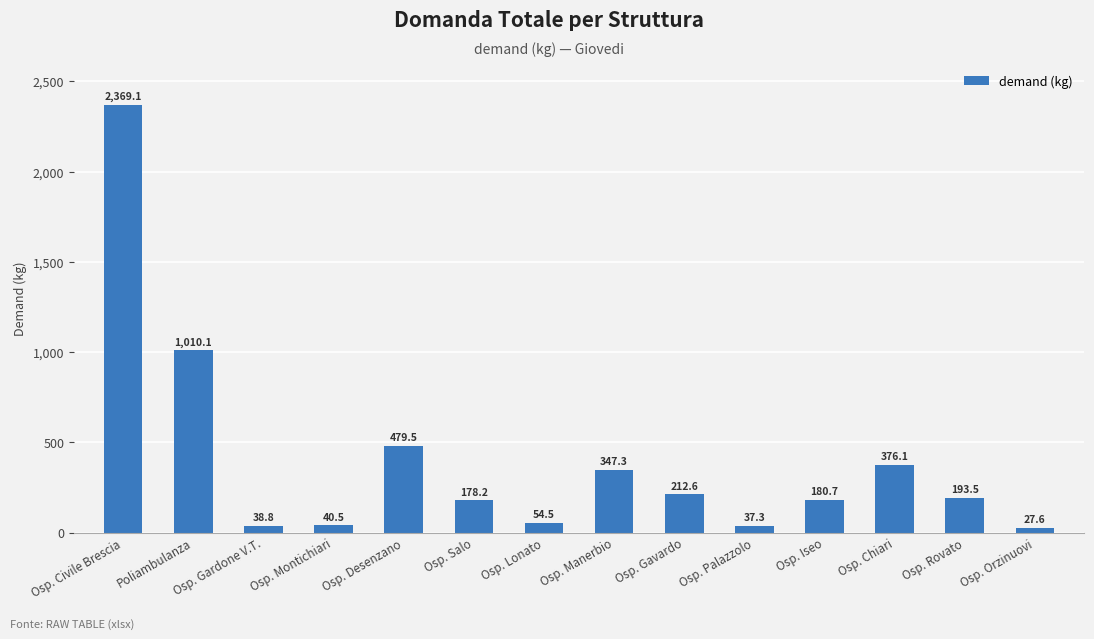

Count the number of values greater than 193.

7